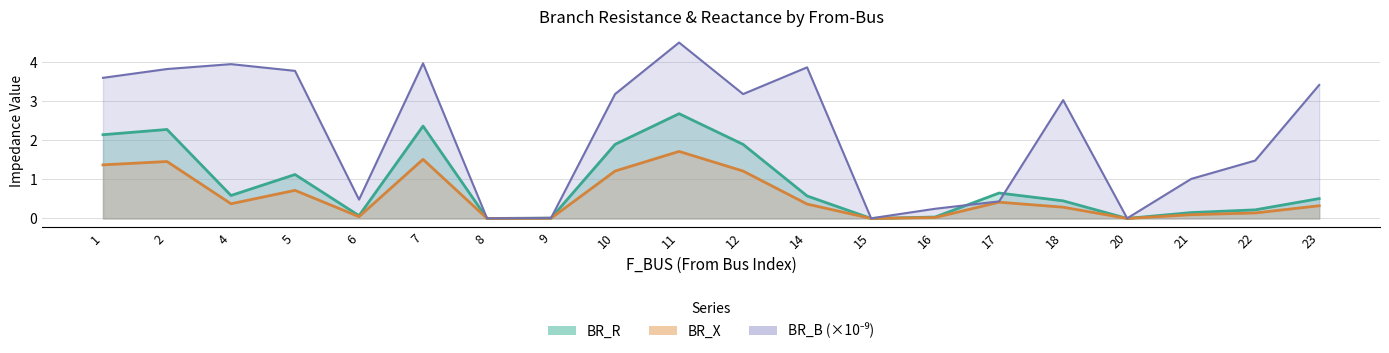

List the series in order of their overall mean, highest first.

BR_B_scaled, BR_R, BR_X